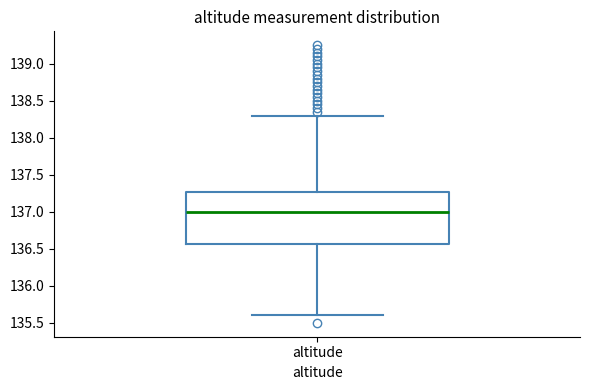

Transcribe this box plot: give where the median line is, the range the box spans, and where the two whiskers end, as read against the y-axis. The values are not printed on the chart, so give them approximately, as read against the axis.

median 137.00, box 136.55 to 137.25, whiskers 135.60 to 138.30